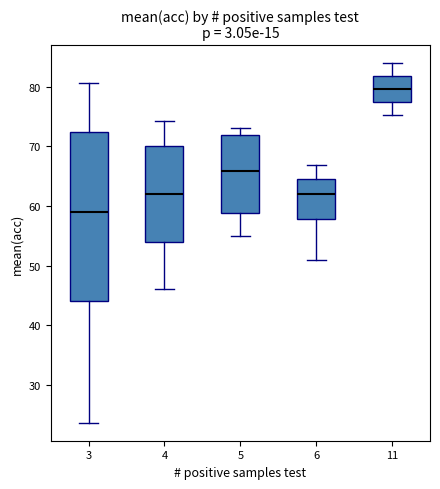

Reading left to right, read every box against the y-axis: the position of its median line, the range the box covers, and the ends of its whiskers. The values are not printed on the chart, so give them approximately, as read against the axis.

3: median 59, box 44 to 72, whiskers 24 to 81
4: median 62, box 54 to 70, whiskers 46 to 74
5: median 66, box 59 to 72, whiskers 55 to 73
6: median 62, box 58 to 65, whiskers 51 to 67
11: median 80, box 77 to 82, whiskers 75 to 84